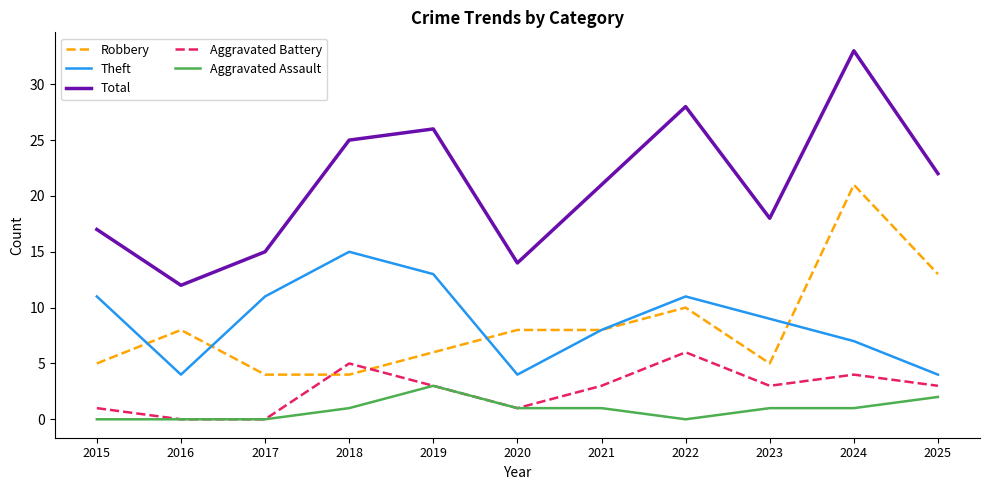

Where do Aggravated Battery and Robbery first cross each other?

2017 and 2018